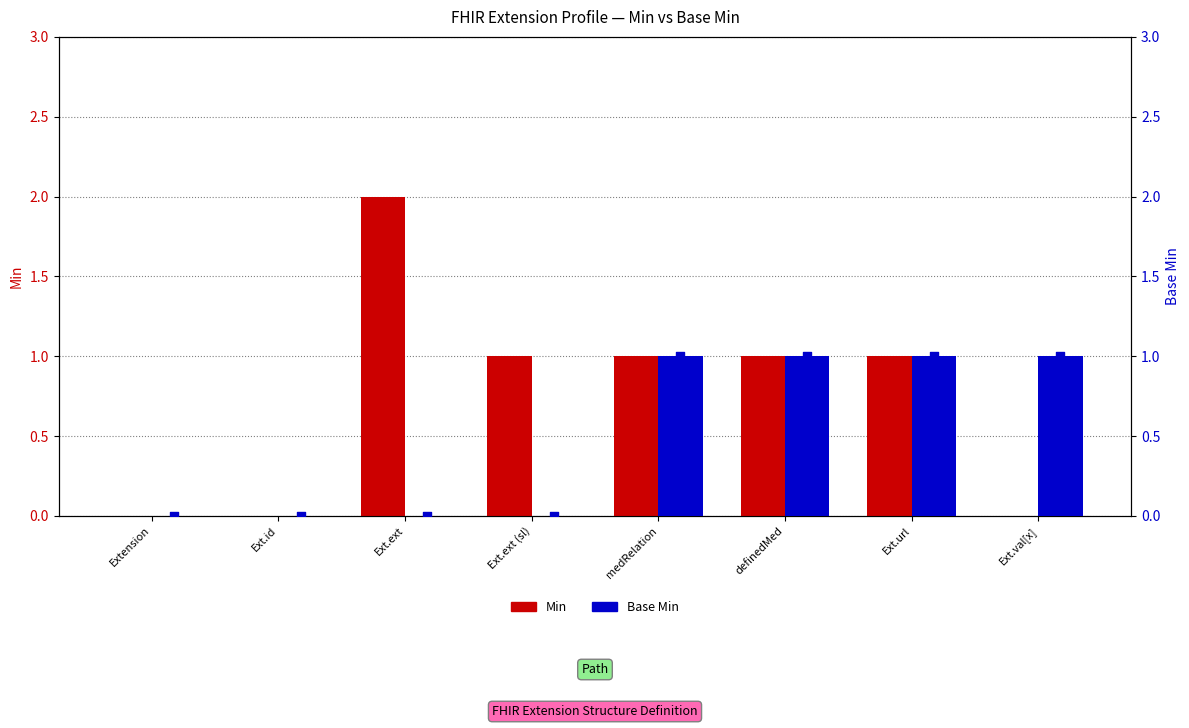

Is the value of Min at Ext.url greater than the value of Base Min at definedMed?

No